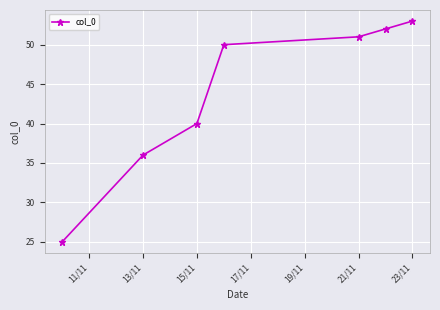

Does the chart have visible grid lines?

Yes